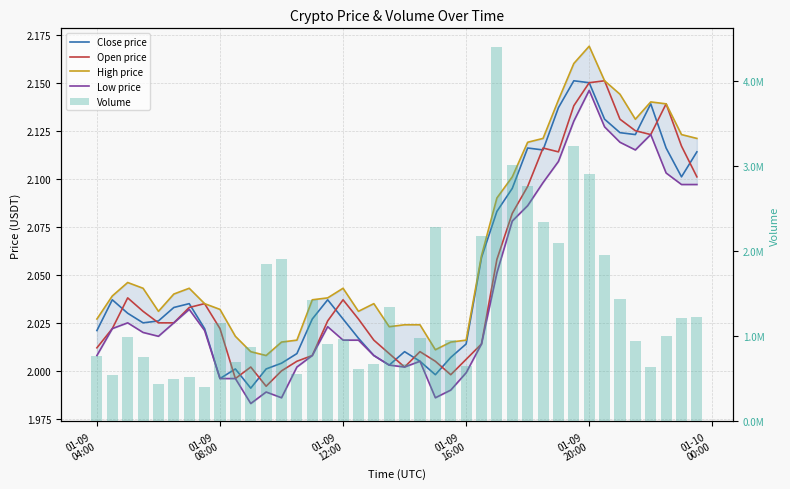

What are all the series names shown in the legend?

Close price, Open price, High price, Low price, Volume